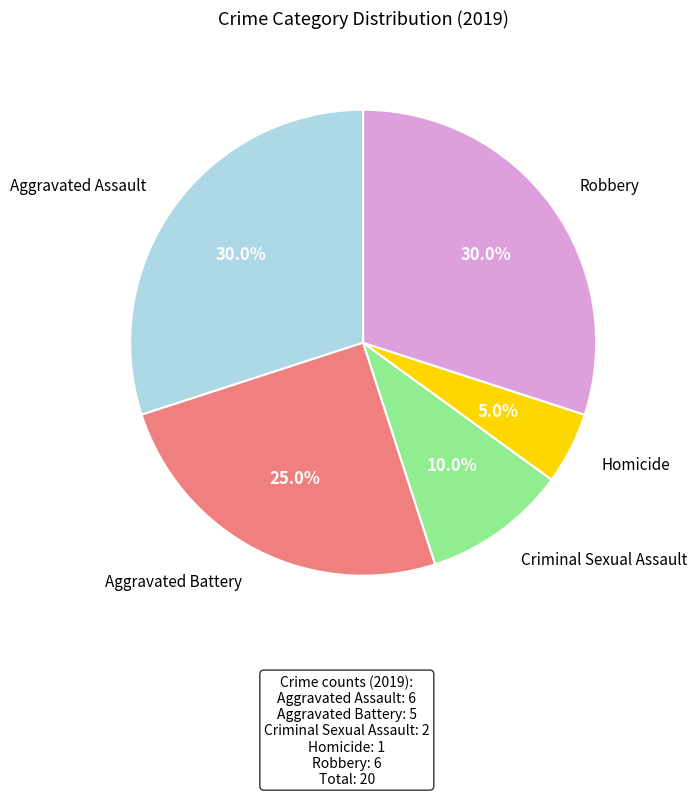

How many slices are in this pie chart?

5